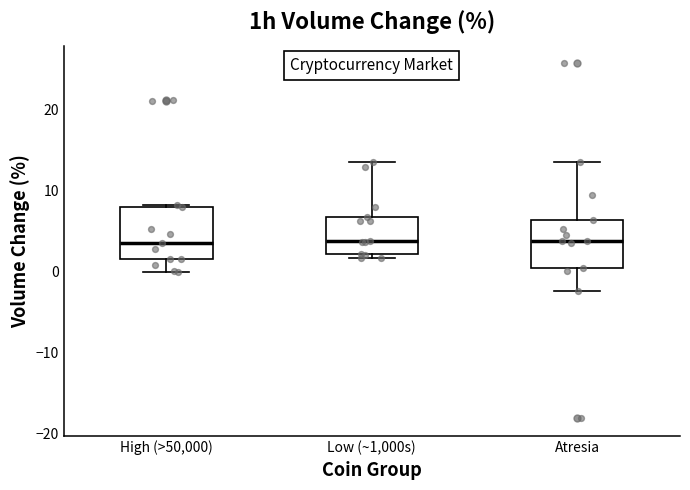

Reading left to right, transcribe this box plot: for each box, give where its median line is, the range the box spans, and where its two whiskers end, as read against the y-axis. The values are not printed on the chart, so give them approximately, as read against the axis.

High (>50,000): median 4, box 2 to 8, whiskers 0 to 8
Low (~1,000s): median 4, box 2 to 7, whiskers 2 (just below the box's lower edge) to 14
Atresia: median 4, box 0 to 6, whiskers -2 to 13